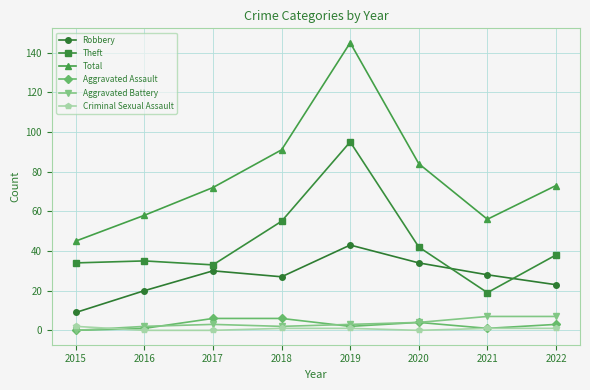

What is the average value of the Criminal Sexual Assault series?

1